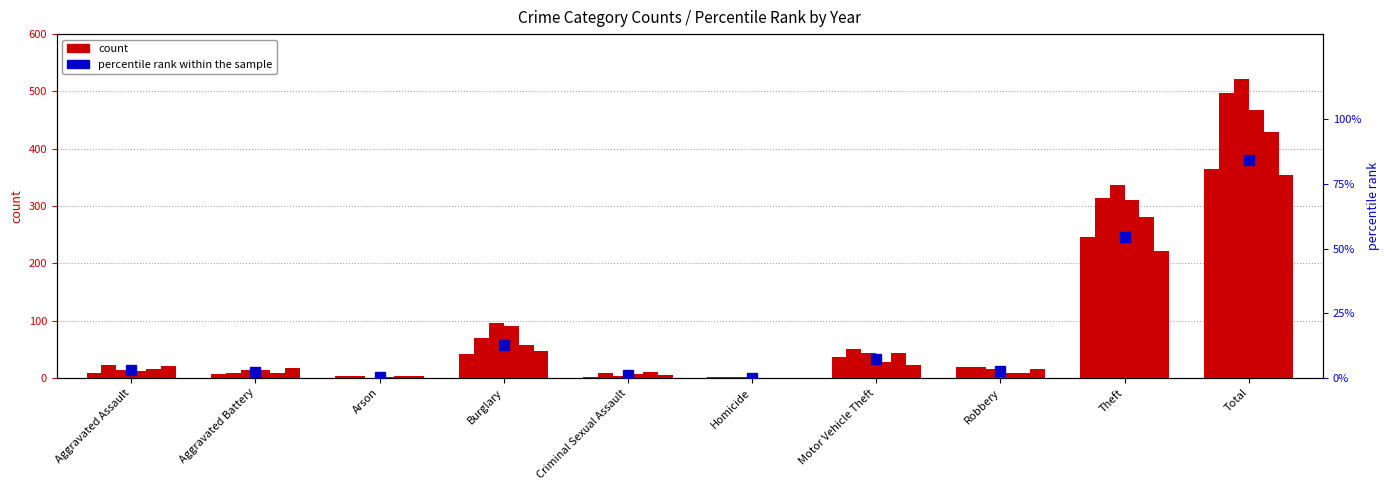

Does the chart contain any negative values?

No